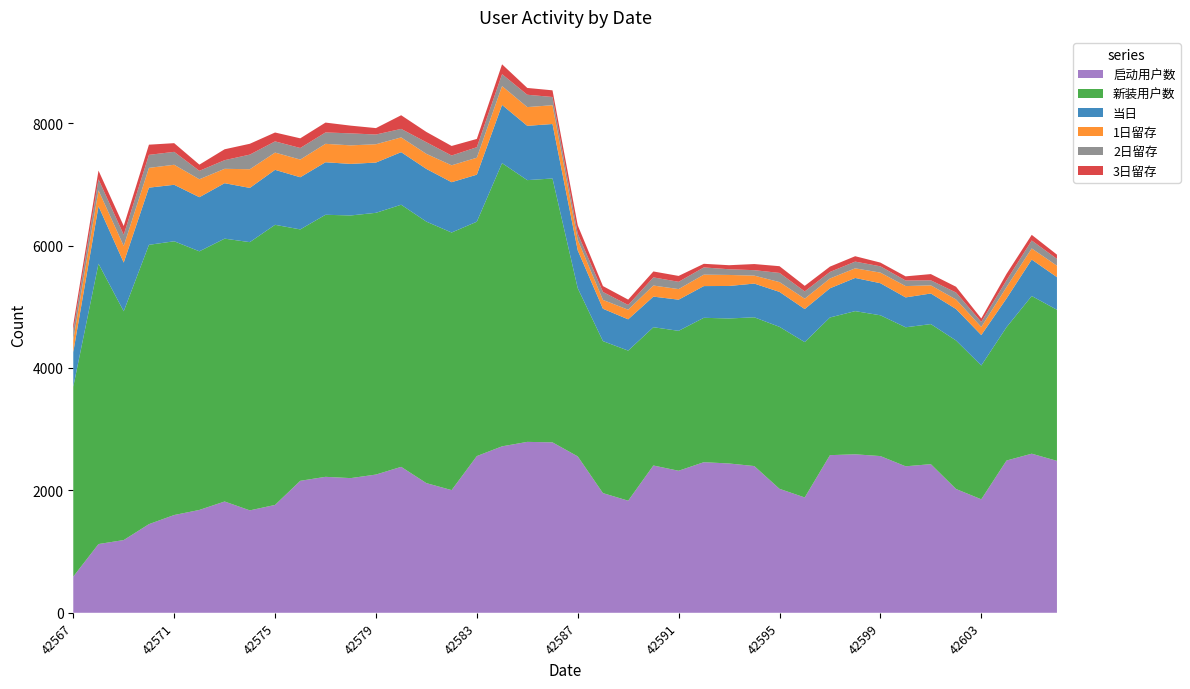

Reading left to right, extract all data points from this chart.

启动用户数: 591	1123	1188	1448	1597	1680	1818	1673	1762	2156	2221	2200	2258	2384	2118	2004	2560	2719	2792	2784	2555	1955	1831	2406	2320	2460	2439	2397	2025	1884	2575	2589	2560	2393	2428	2022	1854	2487	2599	2482
新装用户数: 3102	4580	3737	4563	4472	4225	4294	4382	4576	4107	4281	4291	4276	4282	4272	4208	3829	4627	4276	4311	2748	2483	2452	2259	2286	2359	2369	2430	2646	2538	2249	2339	2300	2271	2288	2426	2186	2178	2576	2468
当日: 566	939	796	934	923	884	906	886	898	852	858	842	821	859	861	822	768	951	887	890	618	529	511	500	509	518	531	551	571	540	477	542	524	488	500	514	497	469	595	533
1日留存: 199	259	271	323	327	293	235	305	282	289	301	303	299	241	246	276	277	307	306	307	171	144	157	181	173	187	180	130	160	169	160	157	173	185	133	156	132	186	182	187
2日留存: 148	181	183	213	211	138	141	239	183	189	186	196	159	139	190	160	172	195	202	134	102	130	77	133	119	118	93	89	150	119	107	110	103	91	82	114	82	111	130	111
3日留存: 105	142	144	166	142	101	178	177	145	158	161	126	105	223	168	156	135	161	111	109	136	96	88	97	96	59	66	100	110	91	87	88	61	68	102	94	57	105	92	70